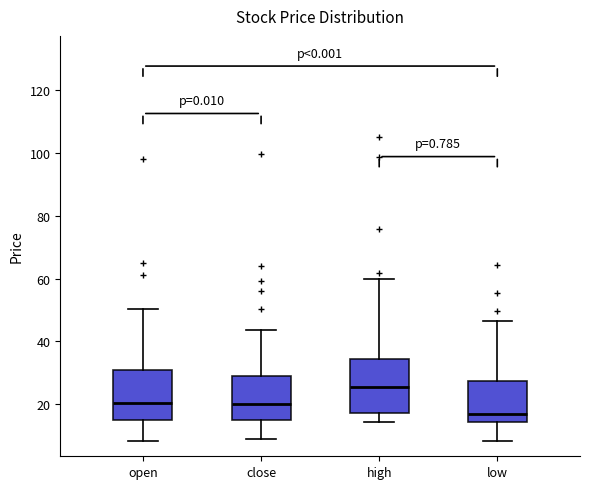

Reading left to right, transcribe this box plot: for each box, give where its median line is, the range the box spans, and where its two whiskers end, as read against the y-axis. The values are not printed on the chart, so give them approximately, as read against the axis.

open: median 20, box 16 to 32, whiskers 8 to 50
close: median 20, box 16 to 30, whiskers 10 to 44
high: median 26, box 18 to 34, whiskers 14 to 60
low: median 16, box 14 to 28, whiskers 8 to 46